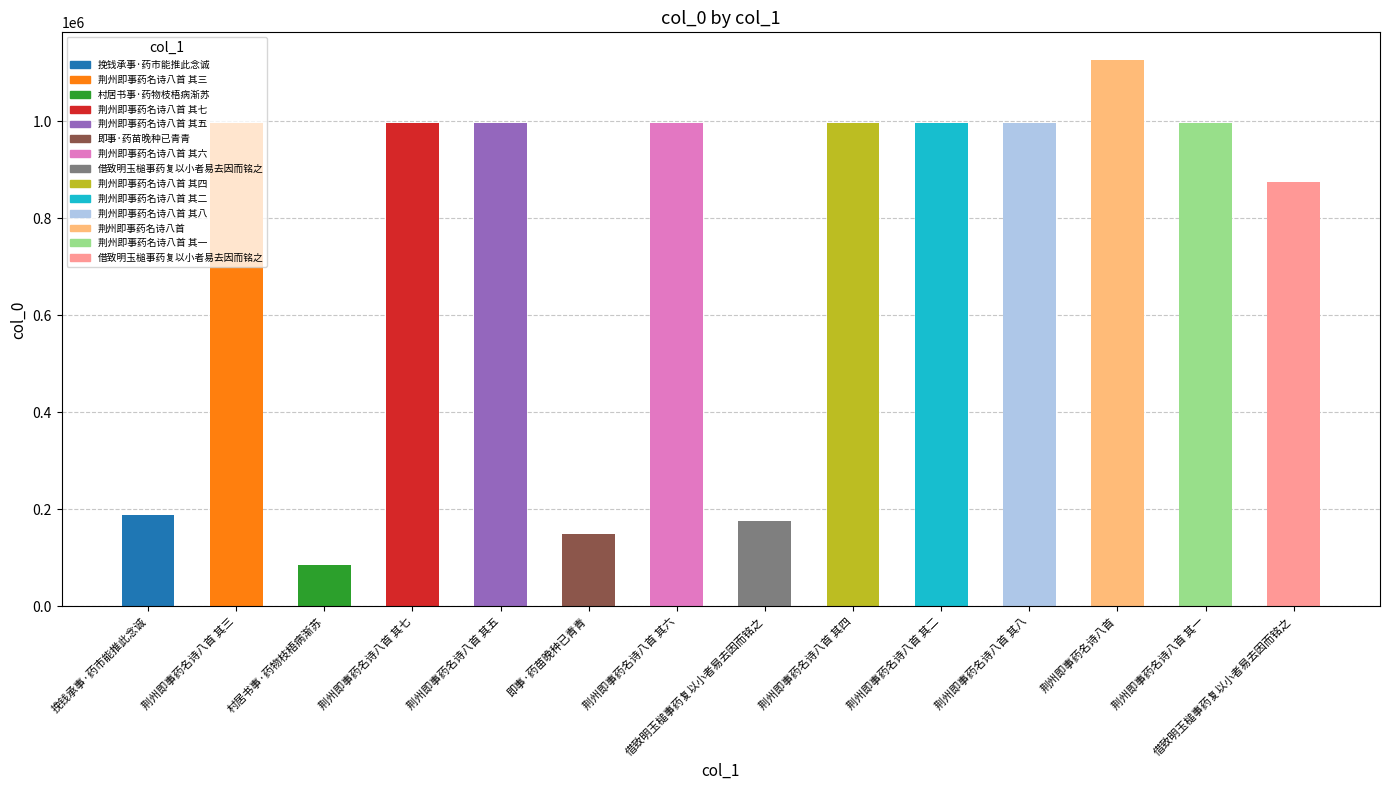

The value at 荆州即事药名诗八首 其五 is 997030. True or false?

True